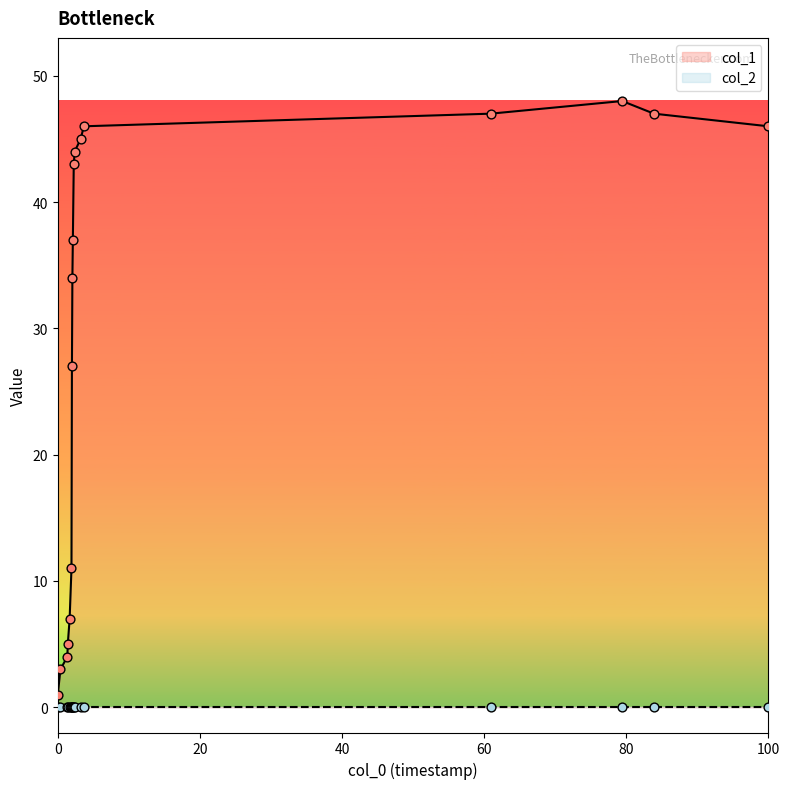

What is the change in value from 1573085178 to 1573171551?

+9